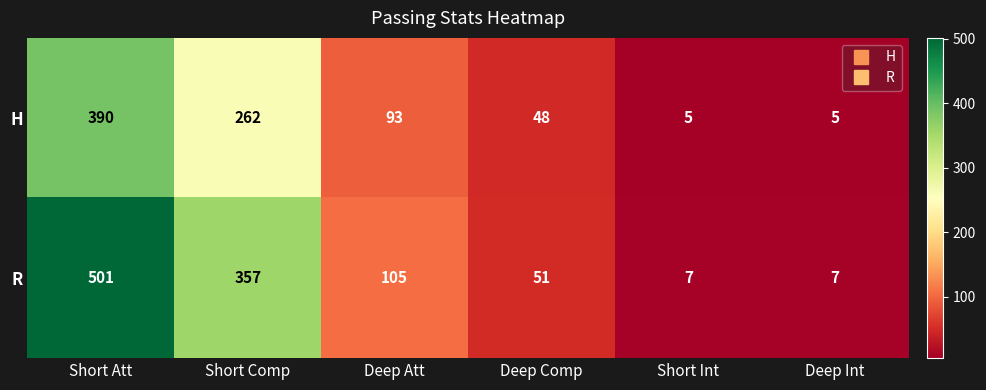

At which label is R closest to 254?

Short Comp